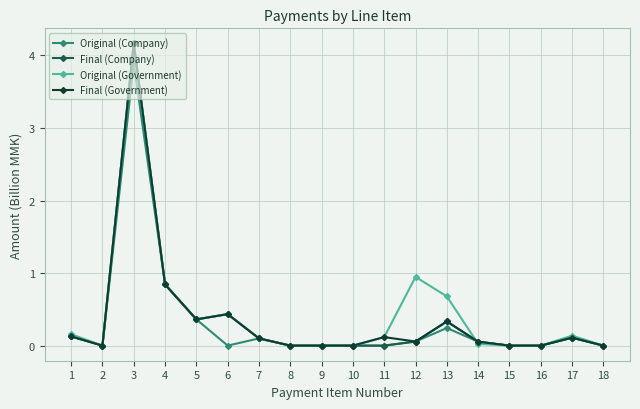

What is the value of the Final (Company) point at the 5th from the left?

0.4